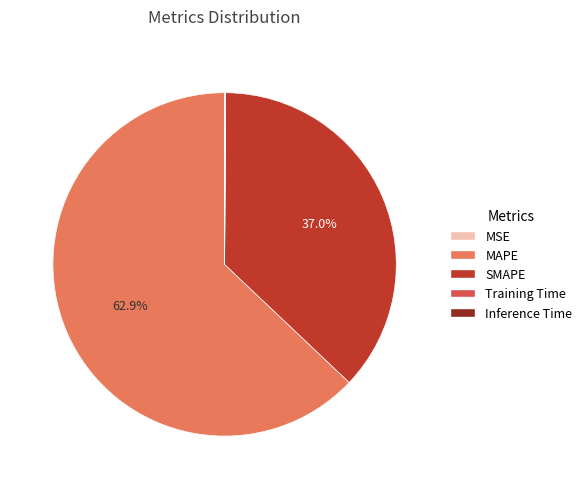

Which slice represents more than half of the pie?

MAPE